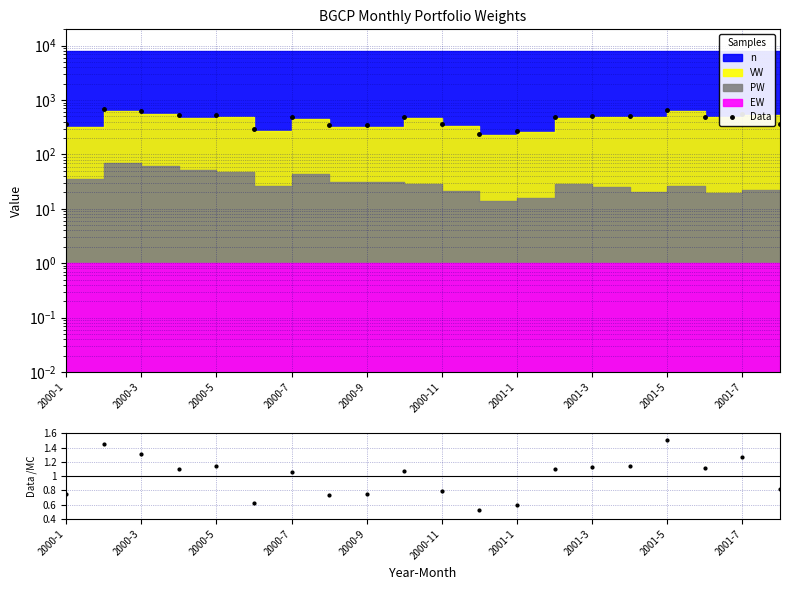

Reading left to right, list all the values displayed in this chart.

Data: 355.6	686.9	619.4	523.8	536.3	293.7	493.0	347.6	349.0	488.0	360.4	238.3	269.5	496.0	507.8	509.2	667.7	497.7	564.4	363.0
Data/MC: 0.8	1.4	1.3	1.1	1.1	0.6	1.1	0.7	0.7	1.1	0.8	0.5	0.6	1.1	1.1	1.1	1.5	1.1	1.3	0.8